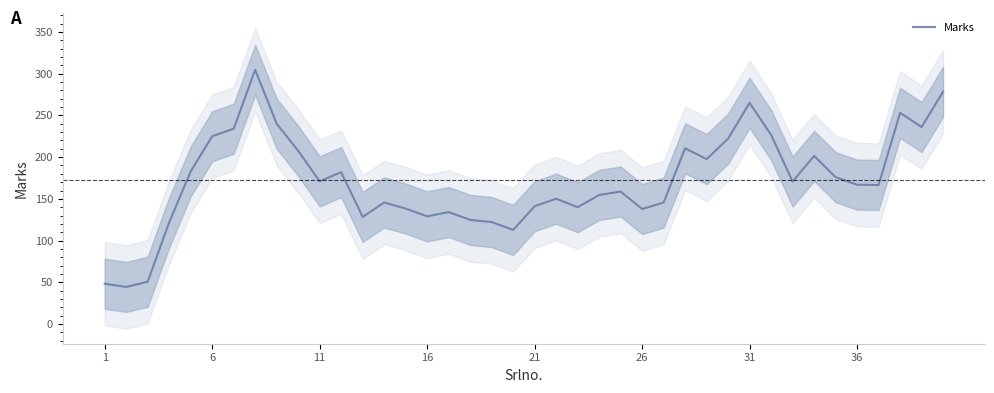

Is it true that Marks equals 129.0 at 16?

True